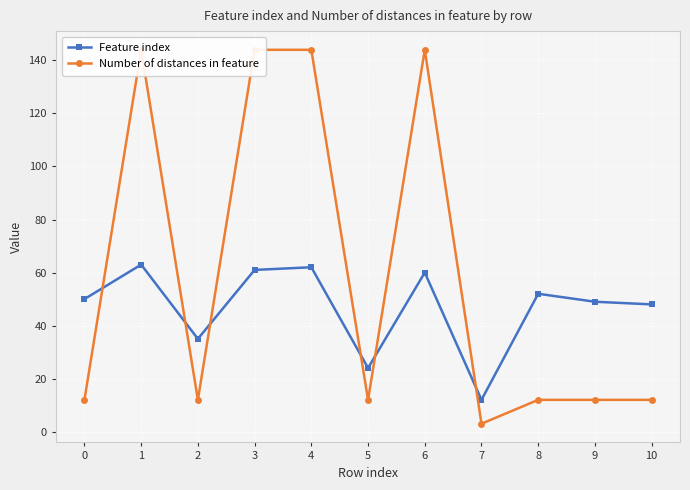

In Number of distances in feature, how many points are higher than both neighbors (excluding endpoints)?

2